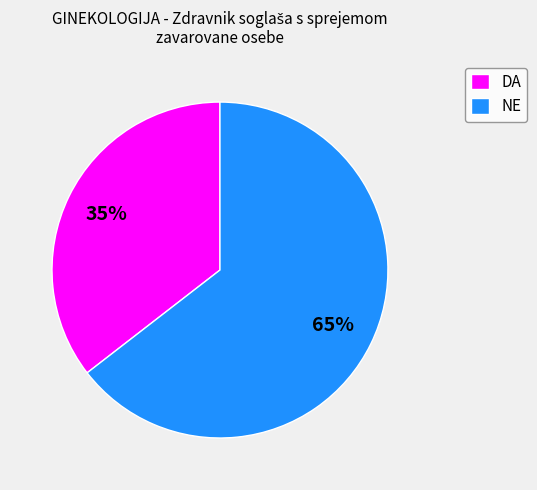

To the nearest percent, what is the average slice percentage?

50%